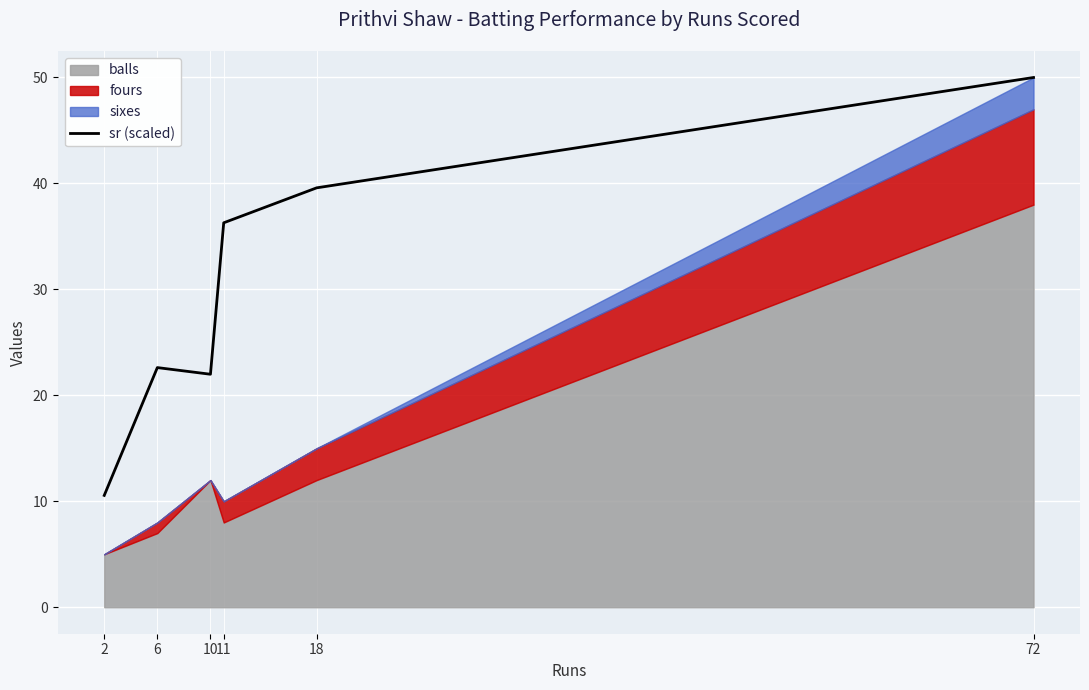

List the labels in order of value, largest first.

72, 18, 11, 6, 10, 2